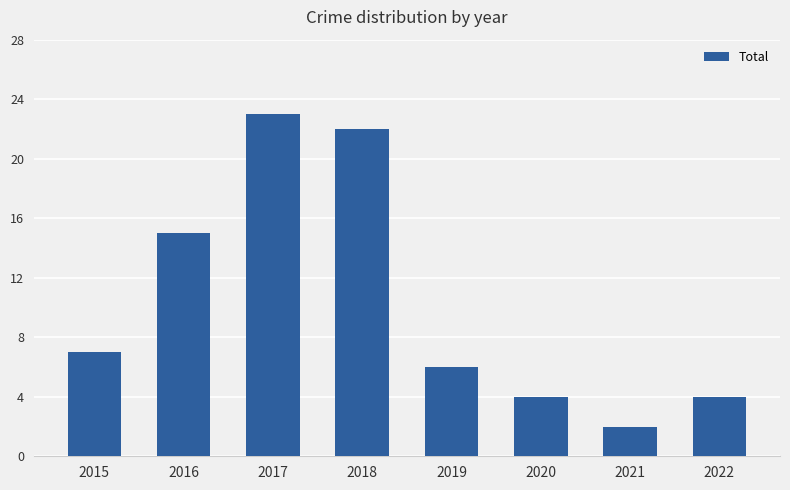

True or false: the data shows 1 at 2021.

False